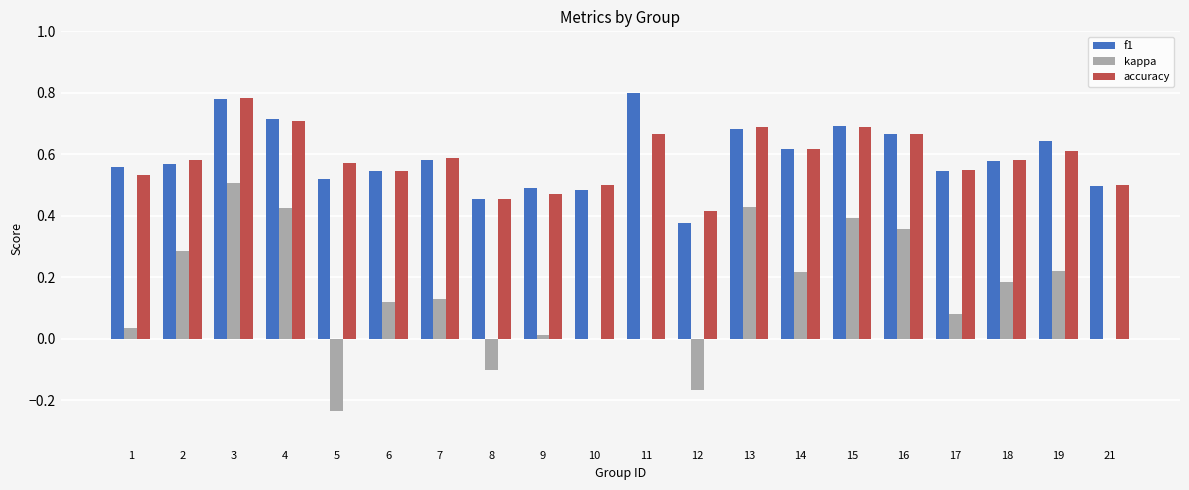

At which category does the chart reach its peak across all series?

11